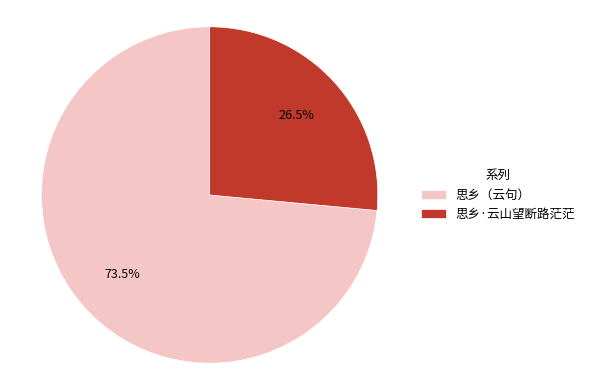

To the nearest percent, what is the difference between the largest and smallest slice percentages?

47%